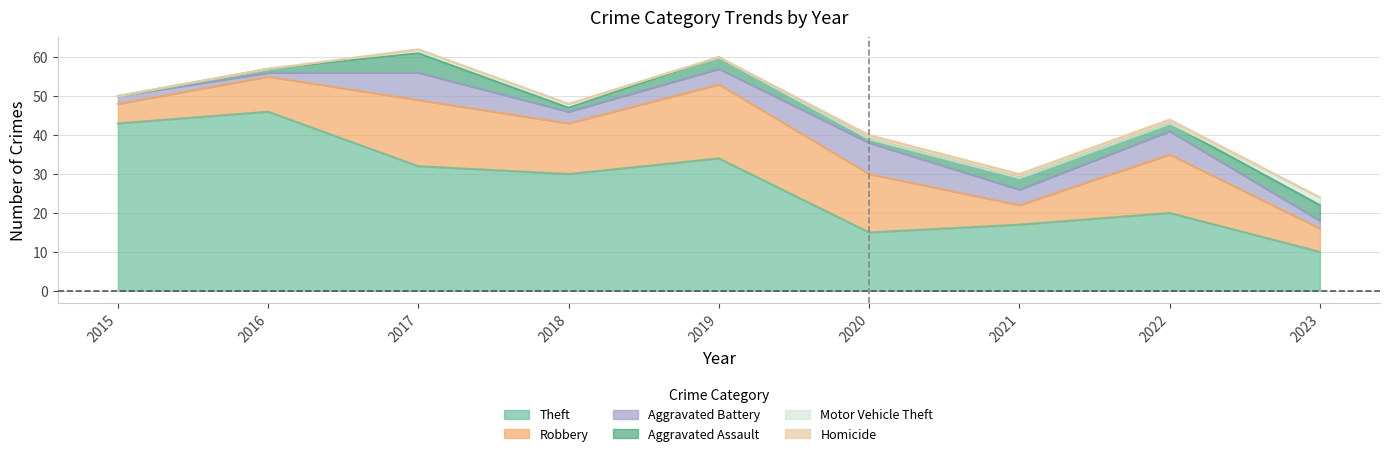

Where do Aggravated Battery and Aggravated Assault first cross each other?

2022 and 2023